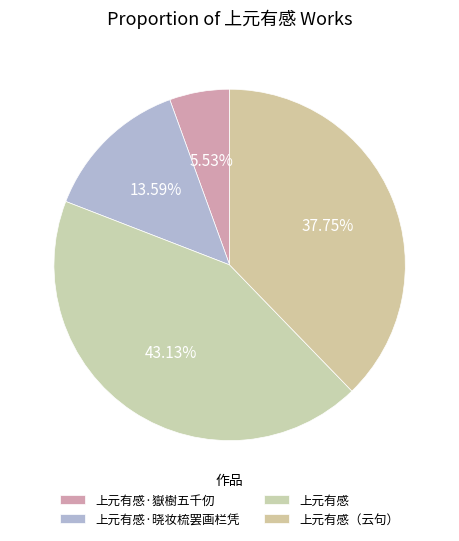

The 上元有感·晓妆梳罢画栏凭 slice represents 14% of the pie. True or false?

True